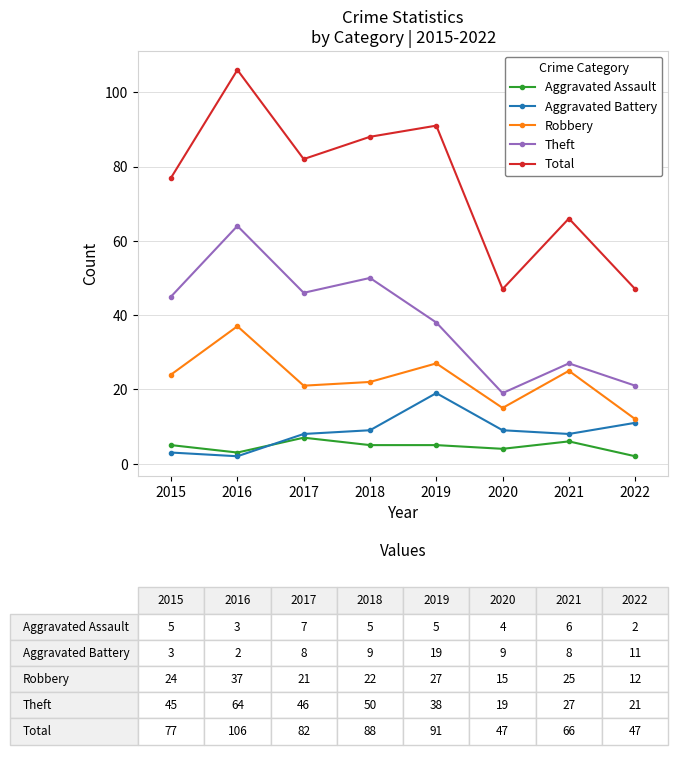

At which category does the chart reach its peak across all series?

2016